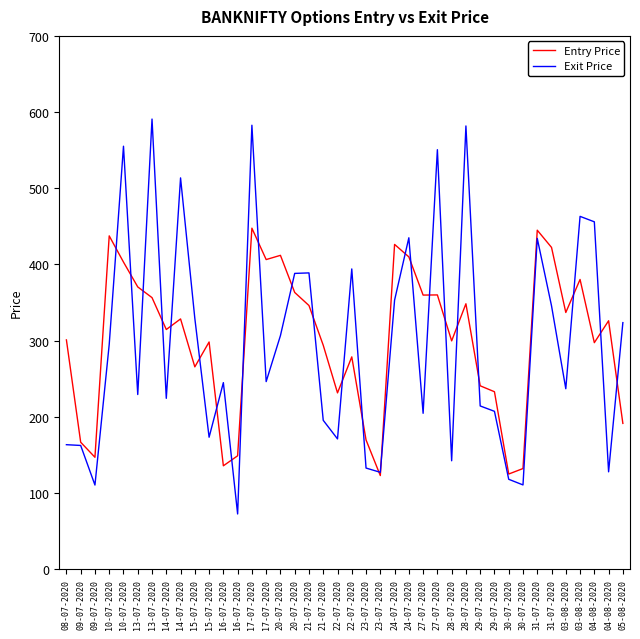

How many values in the Entry Price series exceed 326?

20